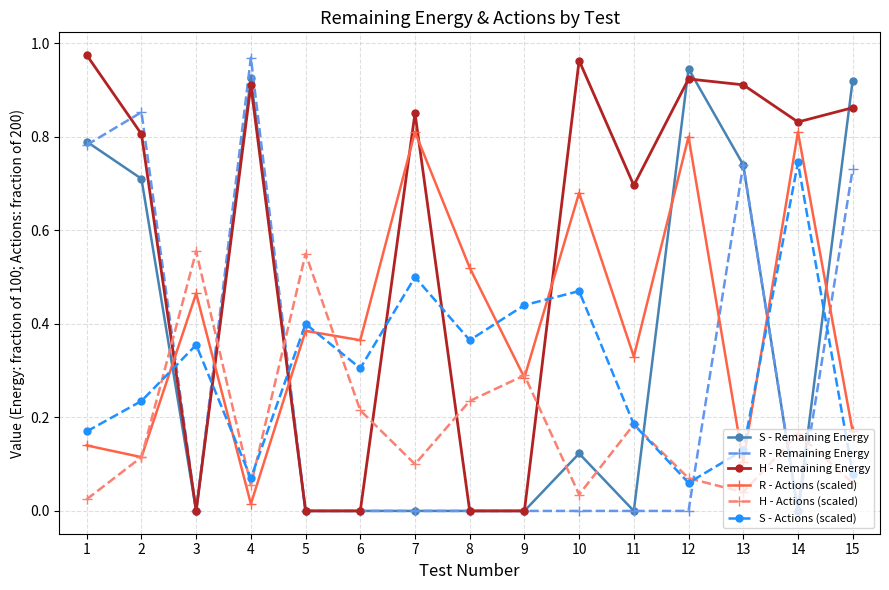

What is the total value across all series at 1?

2.9